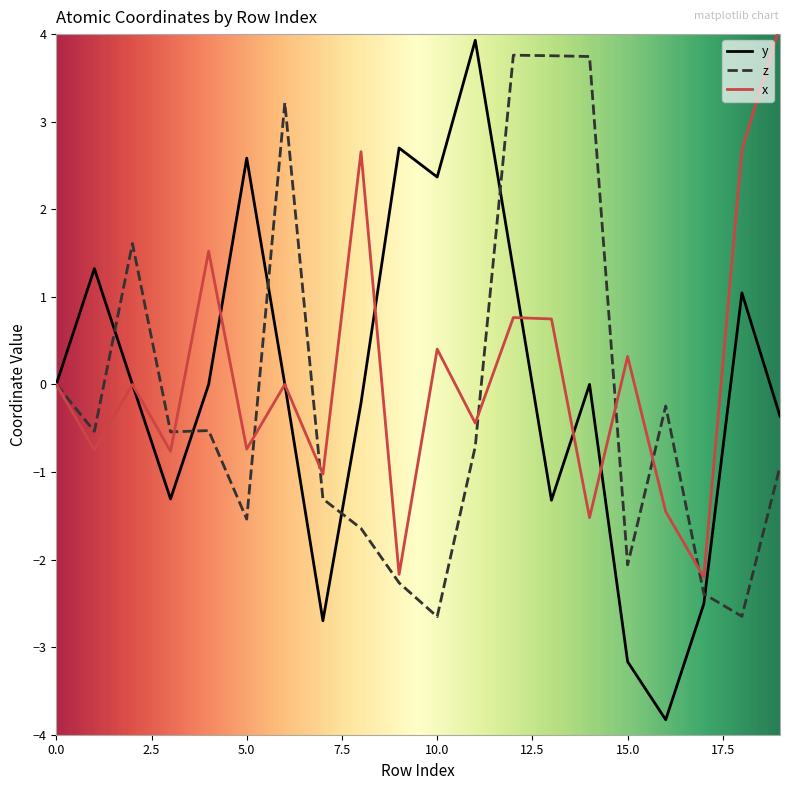

Which series has the widest spread of values?

y